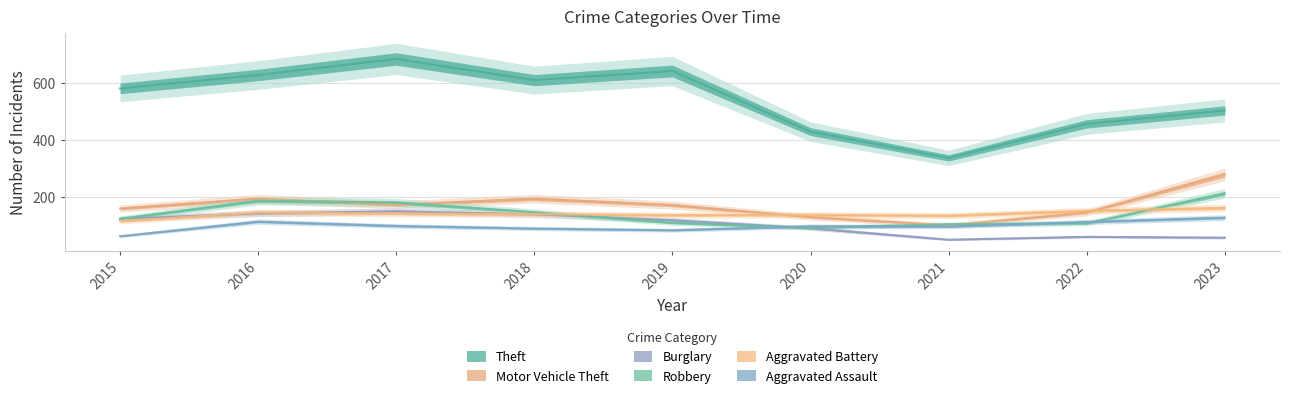

Reading right to left, list all the values displayed in this chart.

Theft: 2023=503	2022=456	2021=337	2020=429	2019=641	2018=609	2017=683	2016=627	2015=580
Motor Vehicle Theft: 2023=279	2022=146	2021=101	2020=130	2019=172	2018=194	2017=173	2016=194	2015=160
Burglary: 2023=58	2022=61	2021=51	2020=91	2019=119	2018=140	2017=150	2016=143	2015=124
Robbery: 2023=213	2022=108	2021=105	2020=92	2019=110	2018=147	2017=181	2016=187	2015=124
Aggravated Battery: 2023=162	2022=152	2021=135	2020=138	2019=137	2018=140	2017=143	2016=146	2015=116
Aggravated Assault: 2023=128	2022=113	2021=97	2020=98	2019=84	2018=90	2017=99	2016=114	2015=63